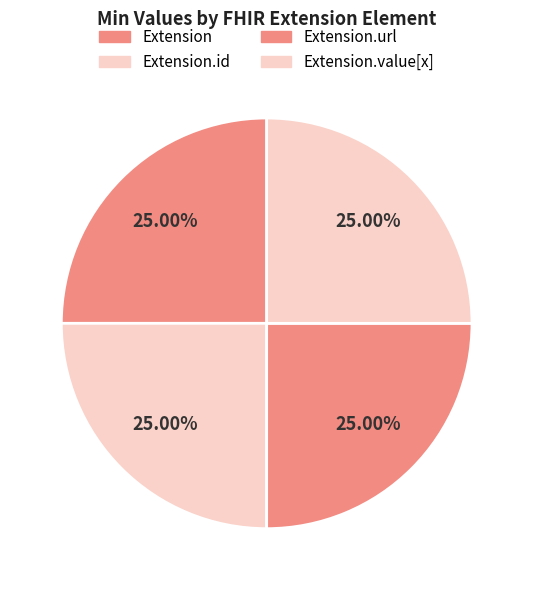

How many slices are in this pie chart?

4